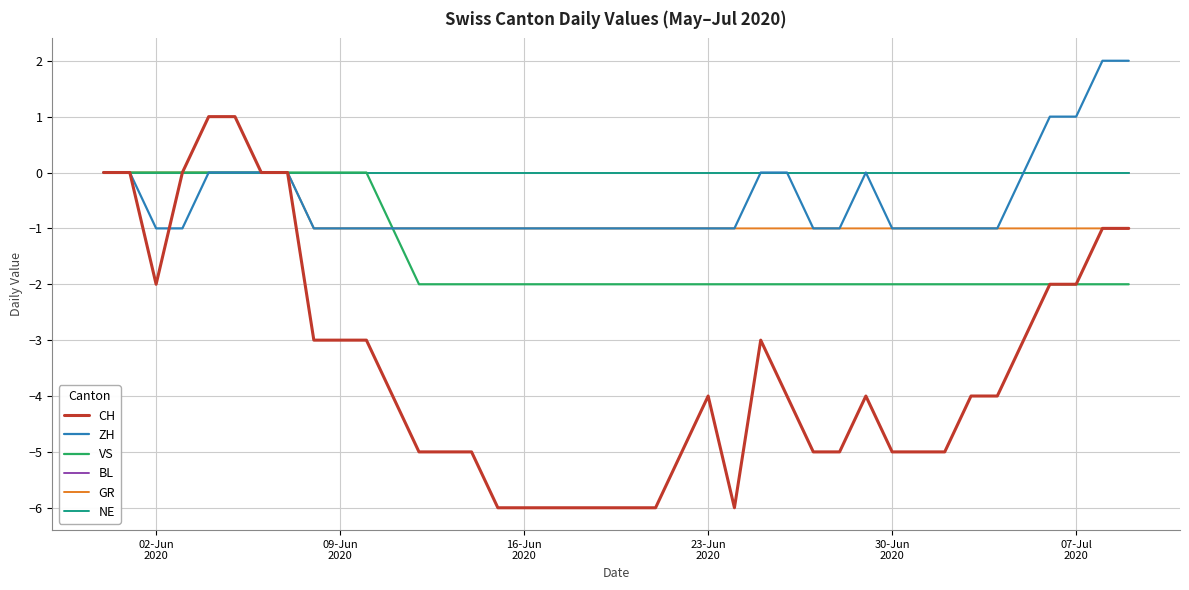

Count the GR values in the range -1 to 0.

40